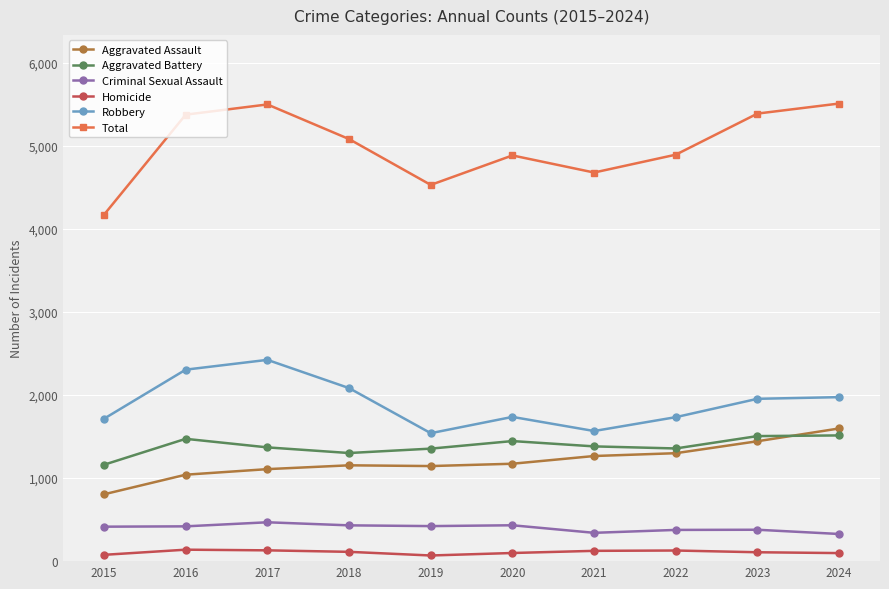

Read the Aggravated Assault value at 2015.

805